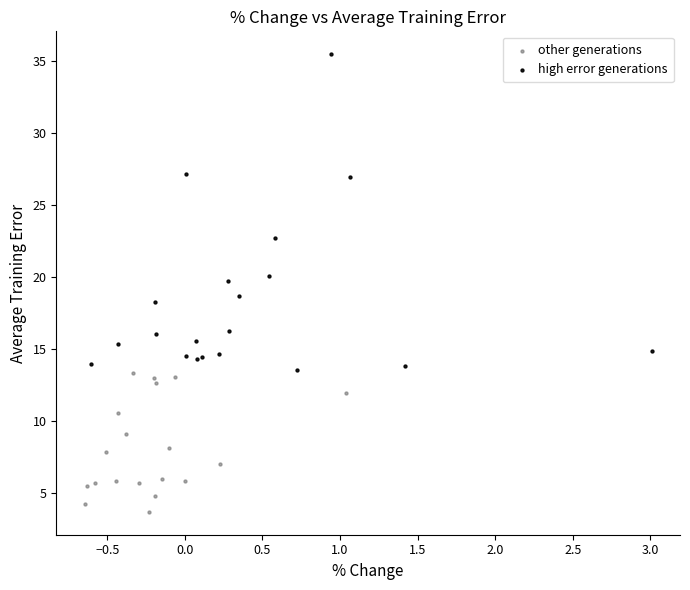

Which series has the largest Y range (max minus min)?

high error generations